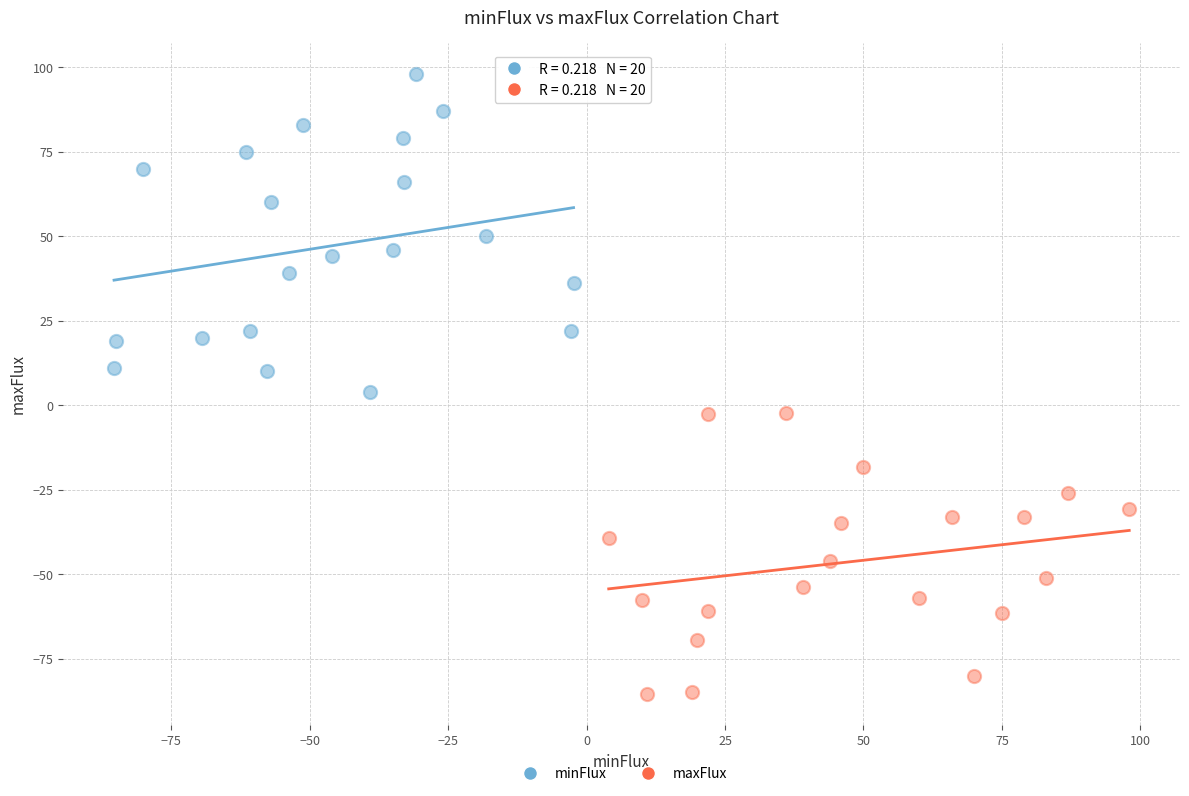

Which series contains the lowest Y value?

maxFlux